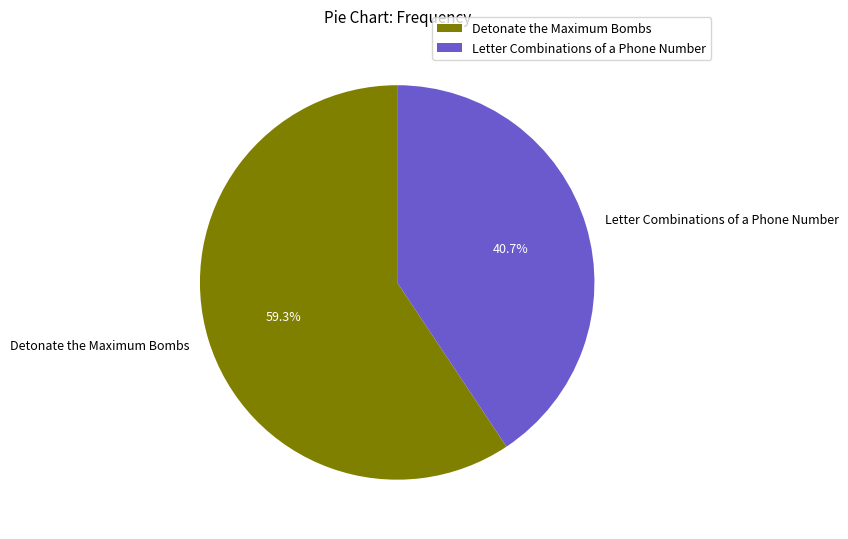

What is the ratio of the value at Detonate the Maximum Bombs to the value at Letter Combinations of a Phone Number?

1.5